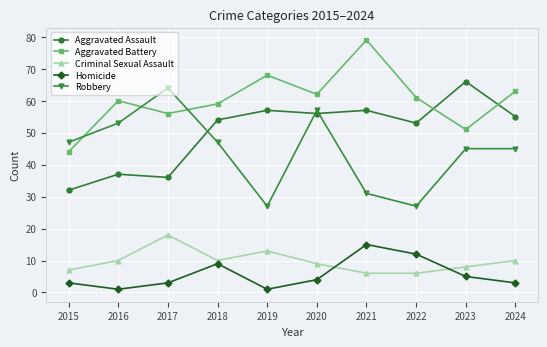

What is the minimum value shown in the chart?

1